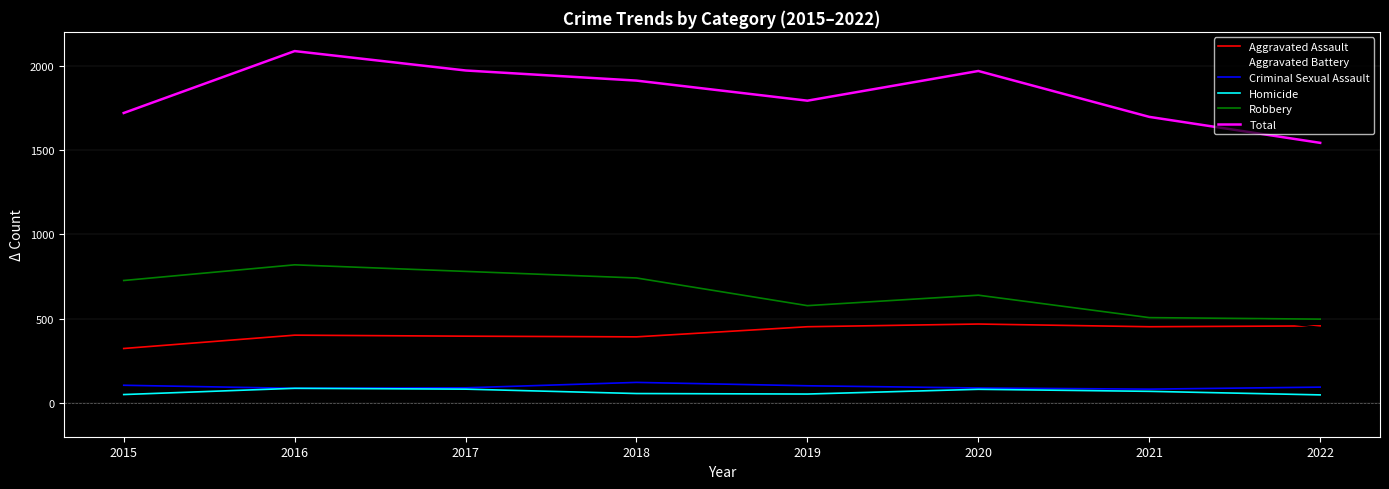

List the series in order of their peak value, lowest first.

Homicide, Criminal Sexual Assault, Aggravated Assault, Aggravated Battery, Robbery, Total